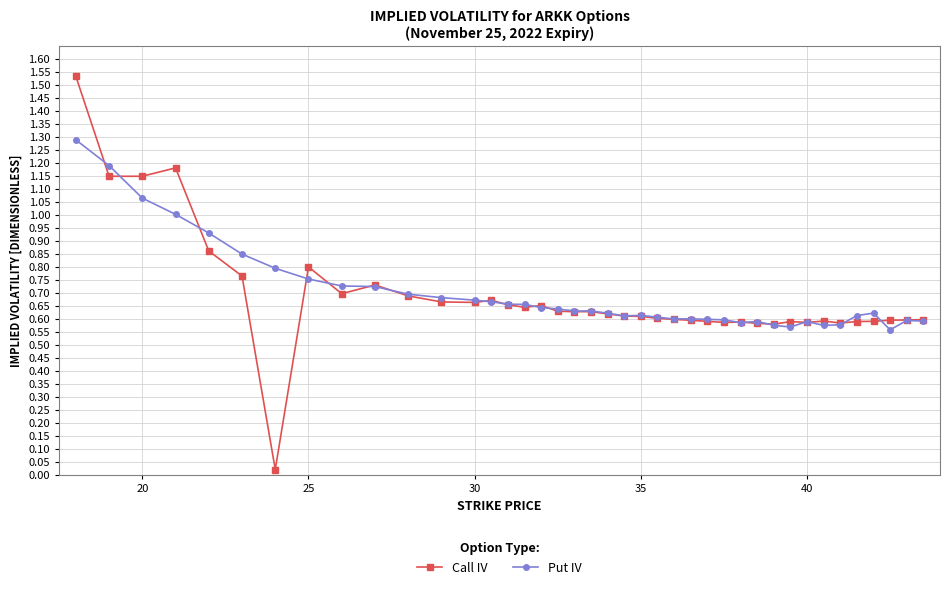

Which series has the widest spread of values?

Call IV